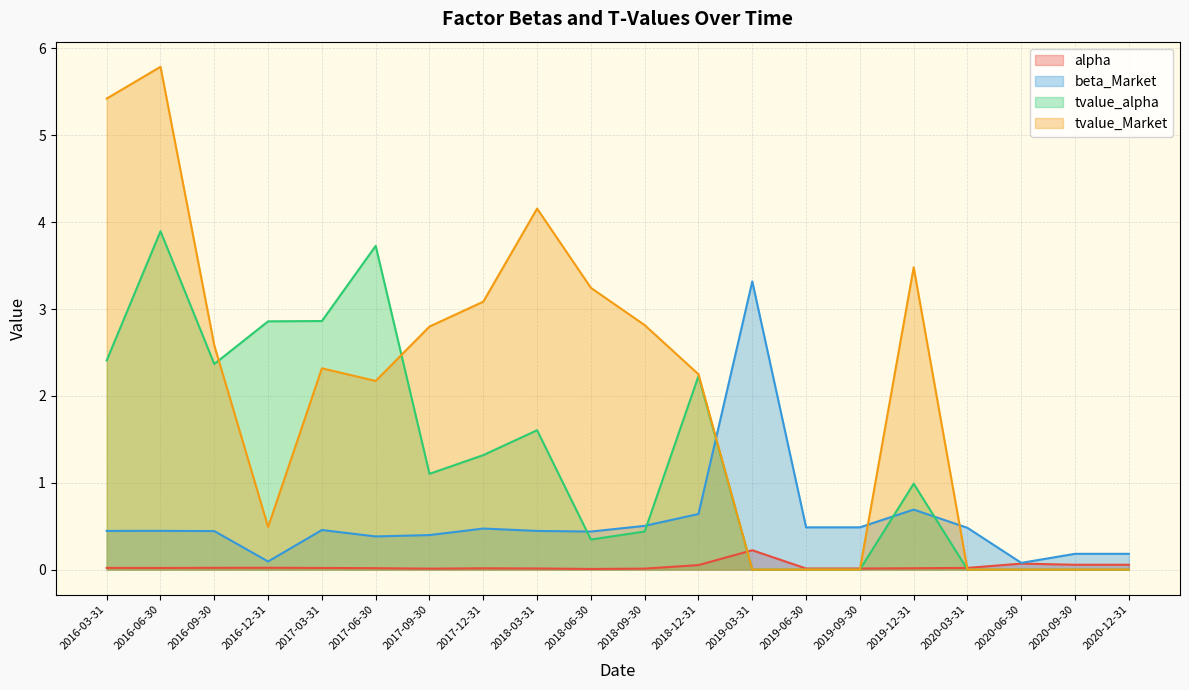

At which category does alpha reach its first local valley?

2016-06-30